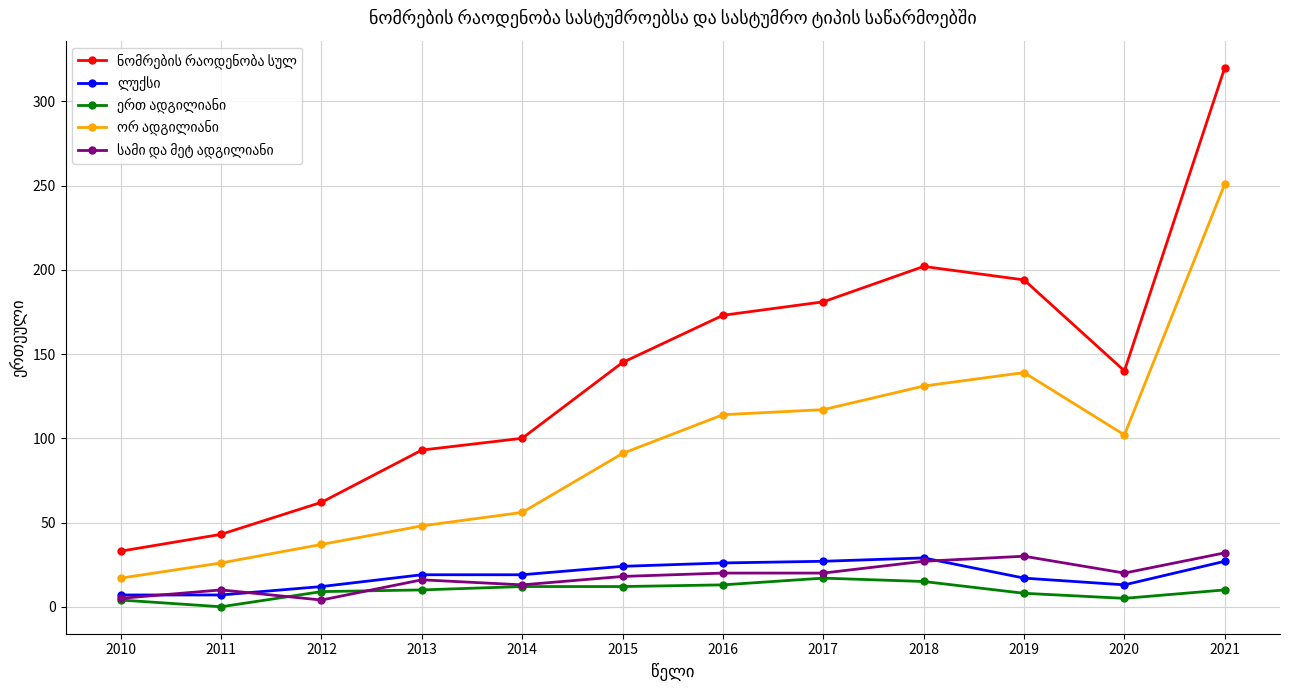

At which category is the sum across all series the highest?

2021